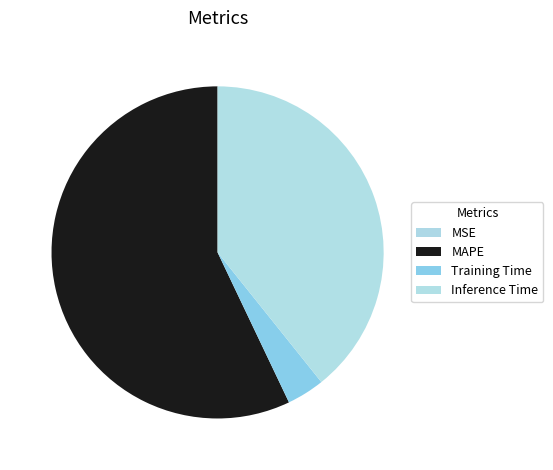

To the nearest percent, what is the difference between the largest and smallest slice percentages?

57%